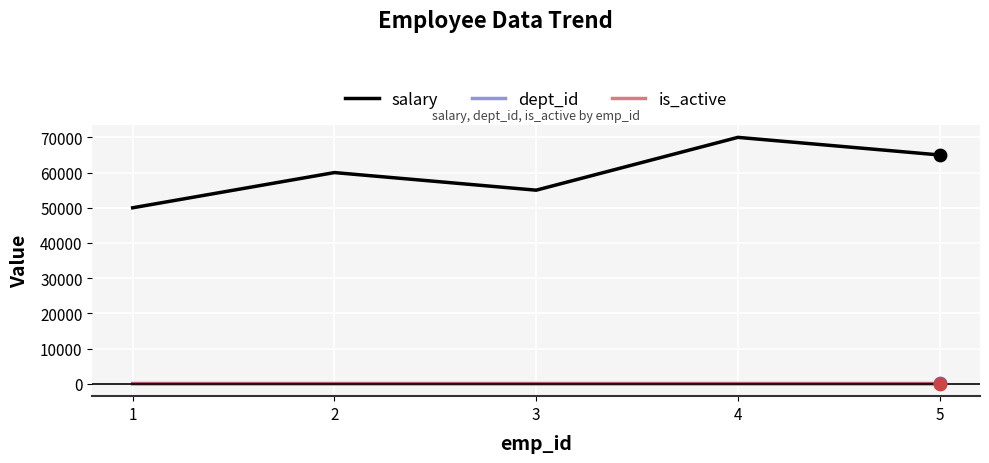

What is the total value across all series at 2?

60103